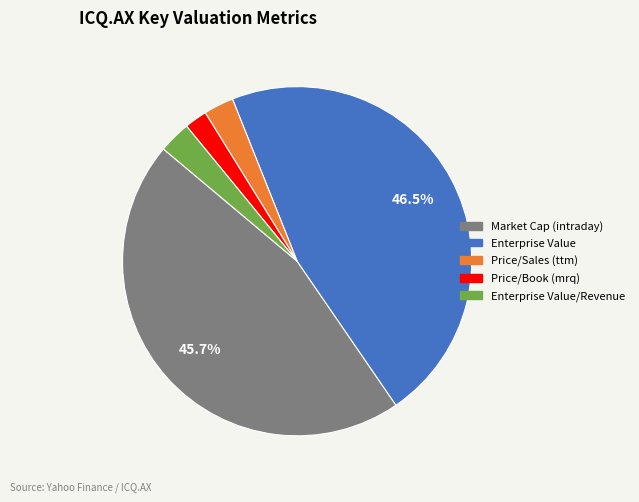

Is there a majority slice in this chart?

No